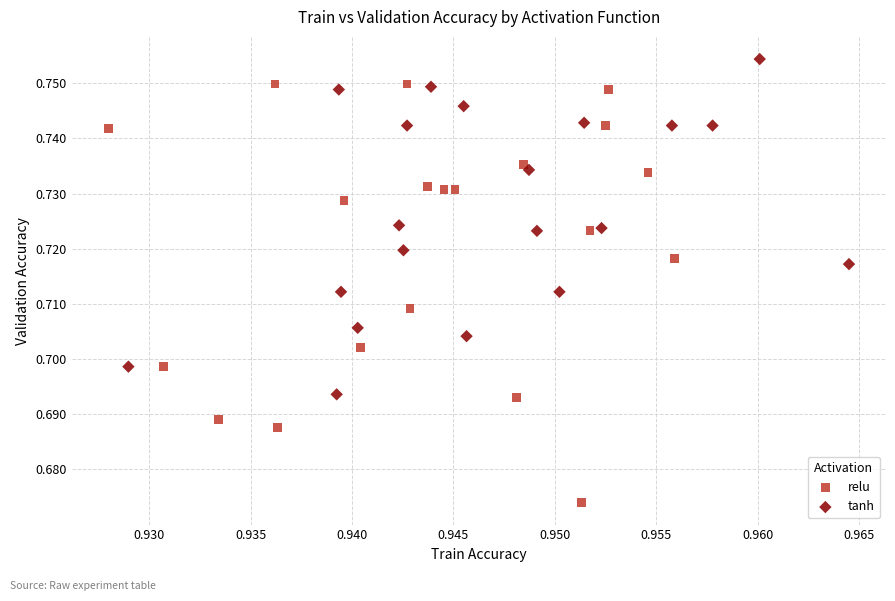

Which series reaches the minimum Y coordinate?

relu